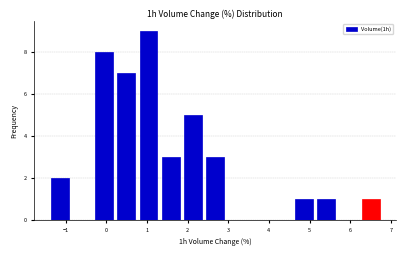

Over which range of the x-axis is the bar tallest?

0.8 to 1.3